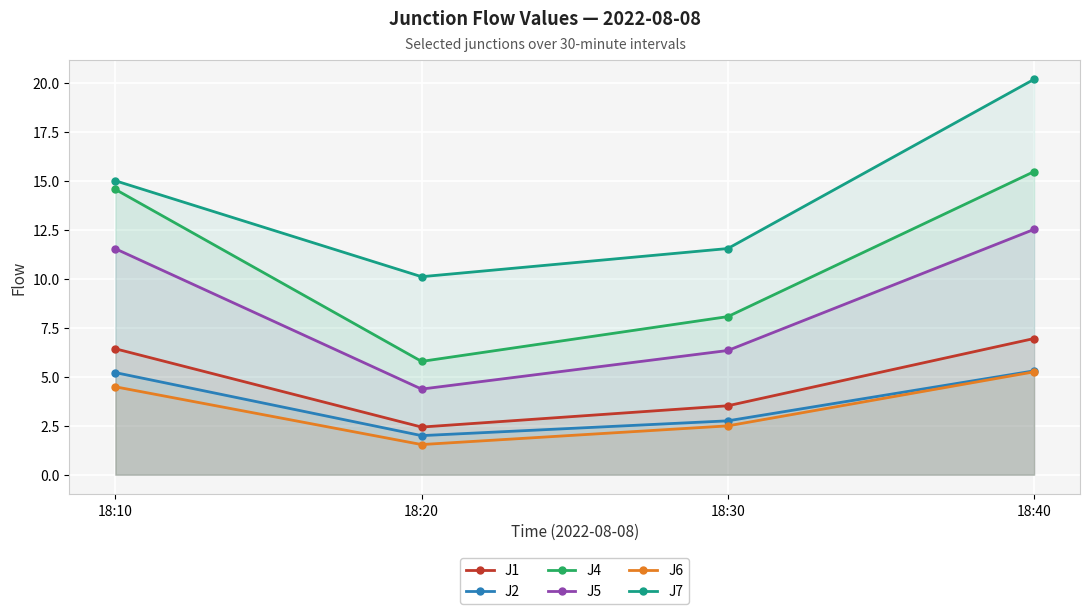

Is the value of J1 at 18:40 greater than the value of J6 at 18:40?

Yes